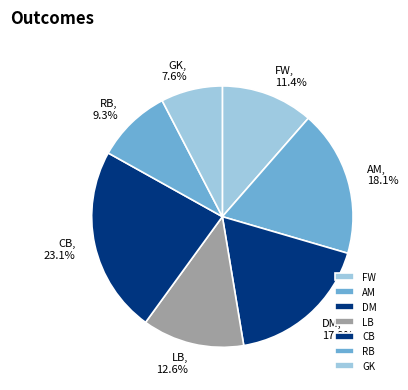

To the nearest percent, what portion does CB represent?

23%